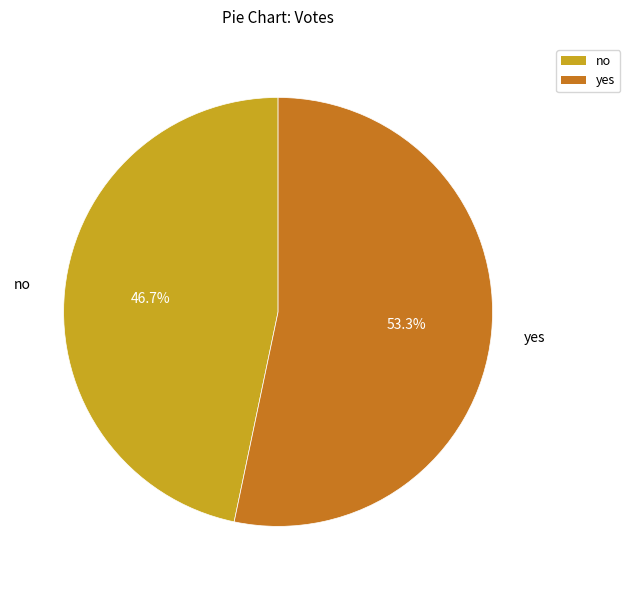

True or false: yes accounts for 53% of the total.

True